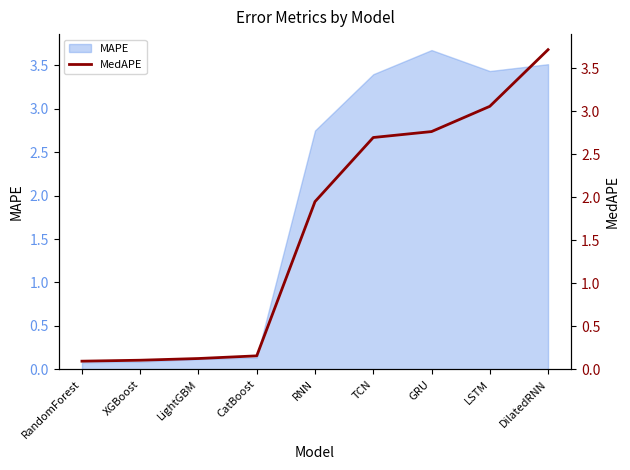

The chart shows a value of 0.9 at LSTM. True or false?

False